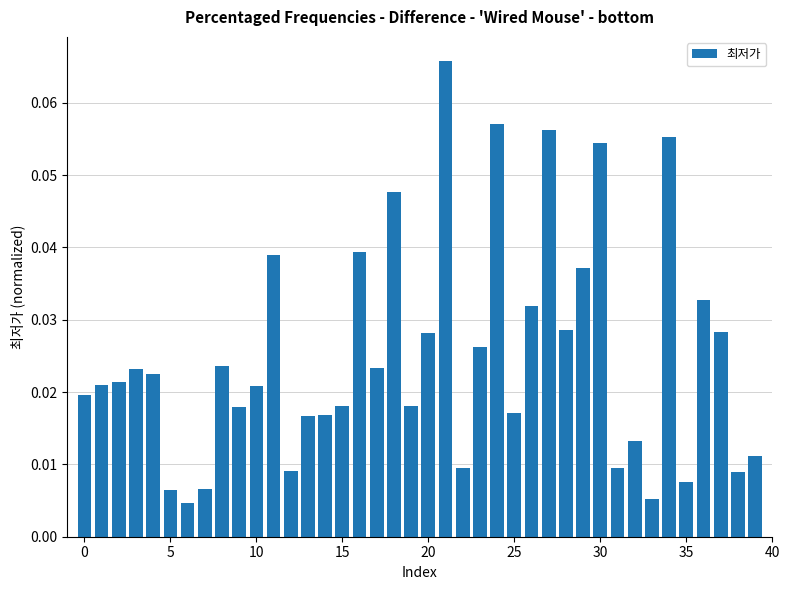

What is the sum of all values?

1.0